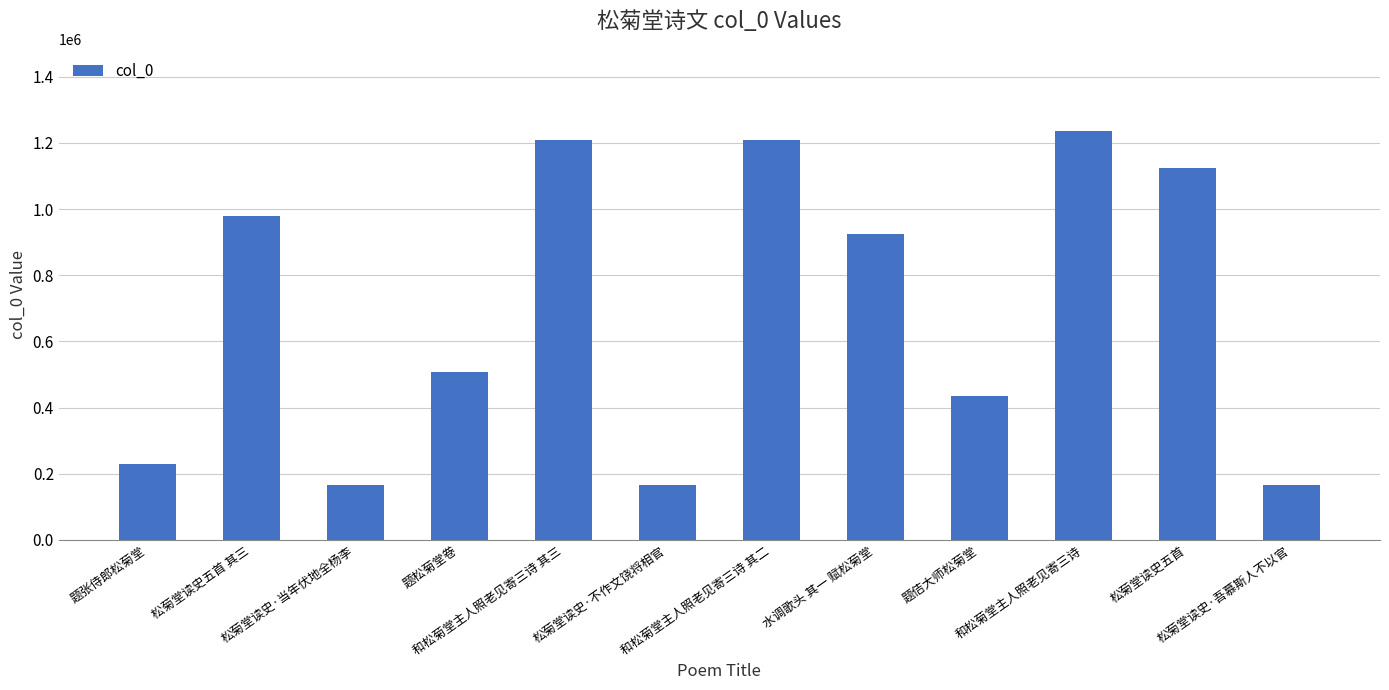

What is the difference between the maximum and minimum values?

1070947